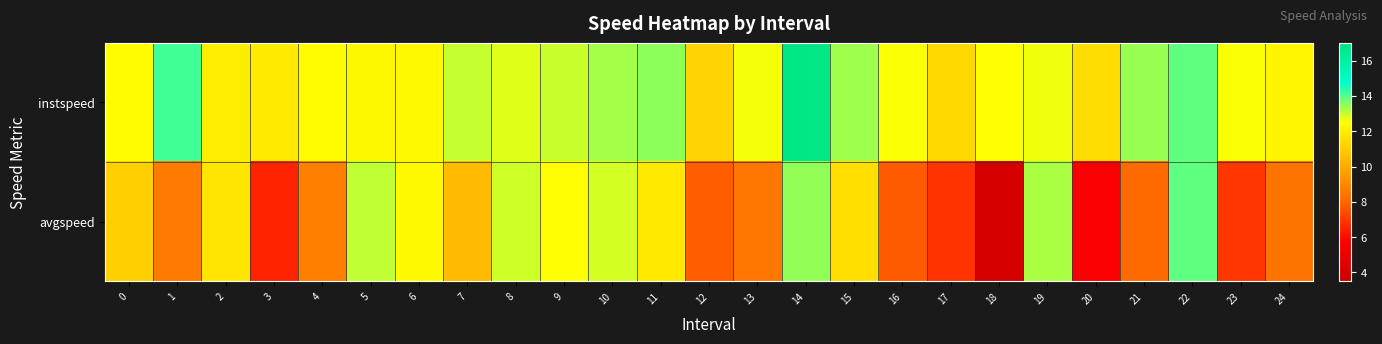

Rank the series at 0 from lowest to highest value.

avgspeed, instspeed